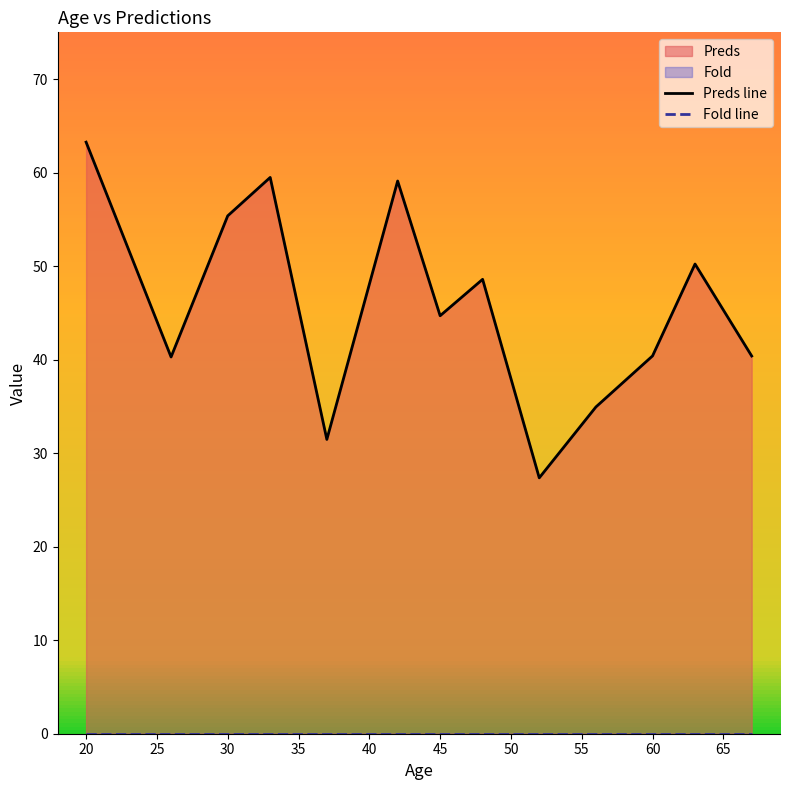

Reading left to right, list all the values displayed in this chart.

Preds line: 63.3	40.3	55.4	59.5	31.5	59.1	44.7	48.6	27.4	34.9	40.4	50.2	40.4
Fold line: 0.0	0.0	0.0	0.0	0.0	0.0	0.0	0.0	0.0	0.0	0.0	0.0	0.0